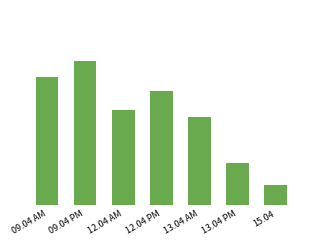

Are the bars horizontal?

No